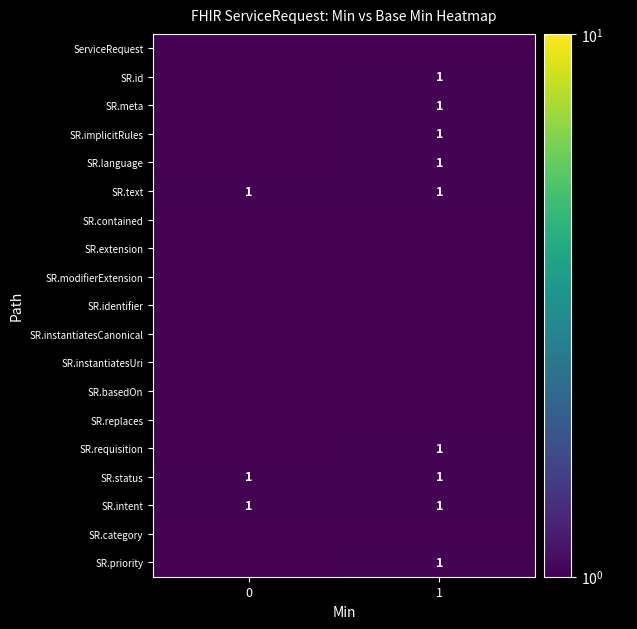

The SR.extension series shows 0.0 at 1. True or false?

True